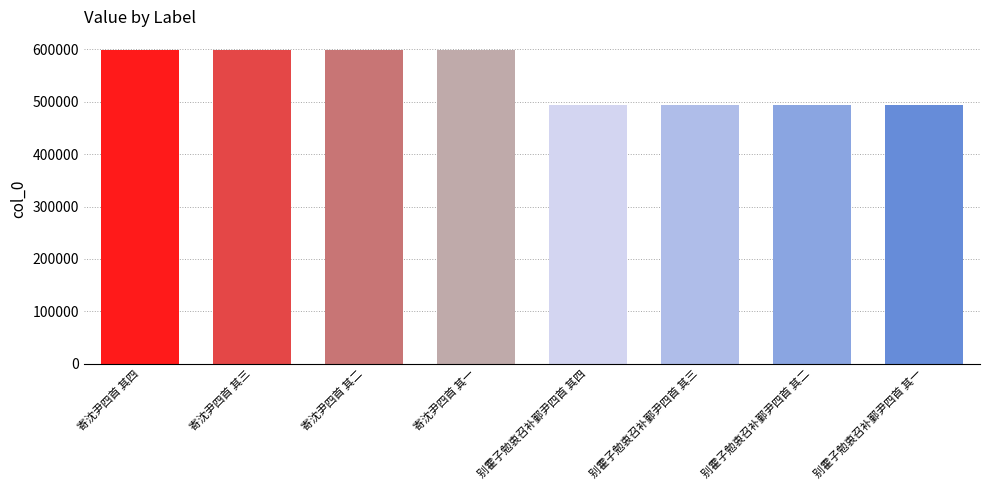

Count the number of data series in this chart.

1